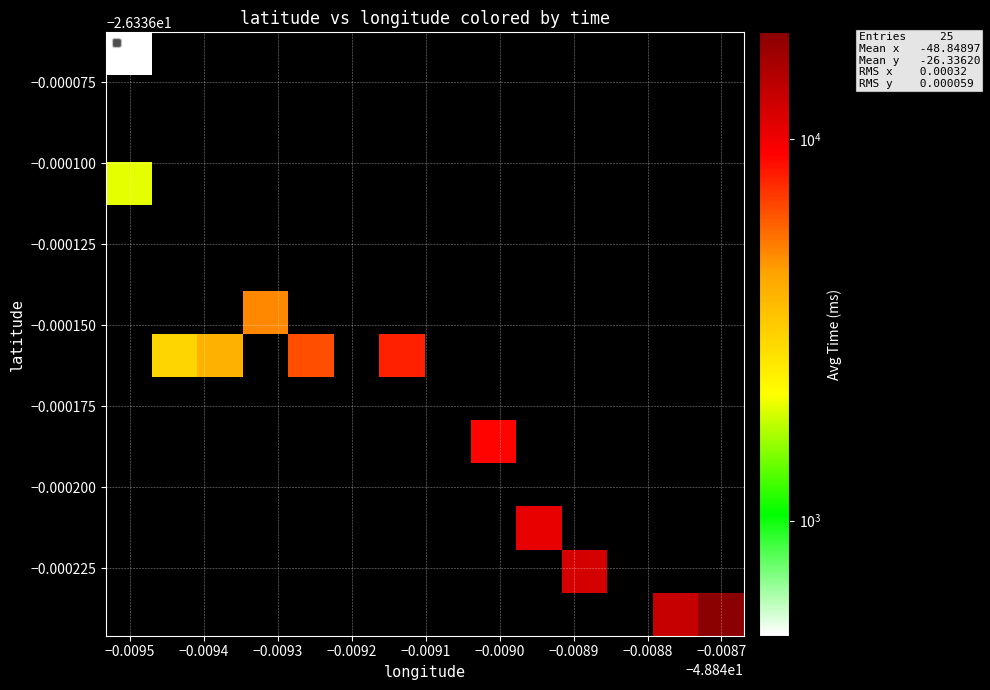

How many categories are shown in the chart?

14